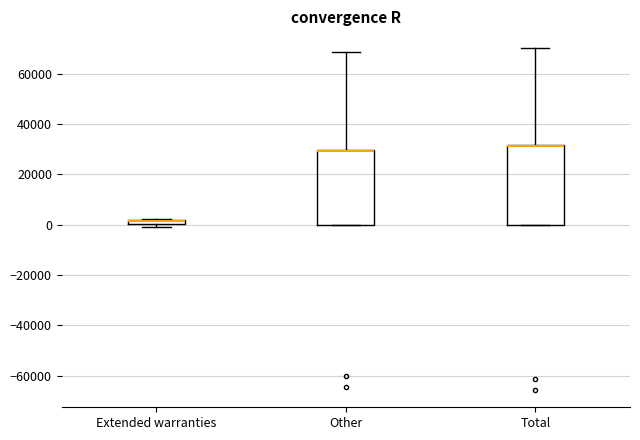

Comparing the boxes themselves (not the whiskers), which one is the tallest?

Total